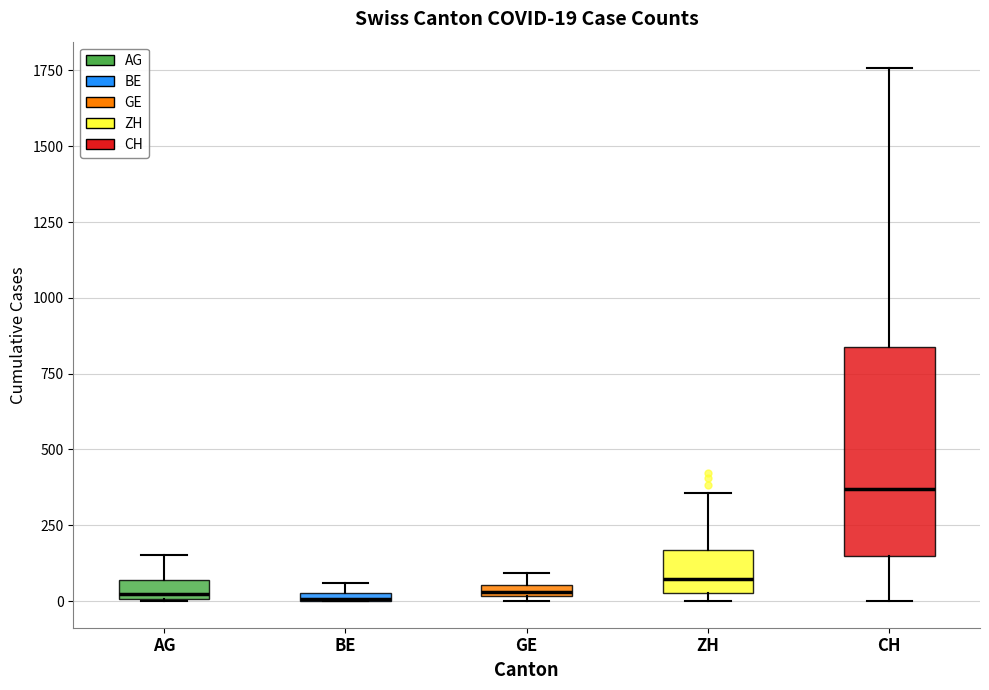

Comparing the boxes themselves (not the whiskers), which one is the tallest?

CH